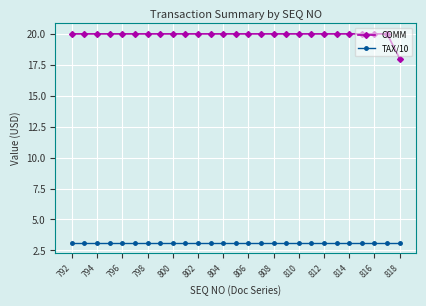

Which series has the largest total across all categories?

COMM